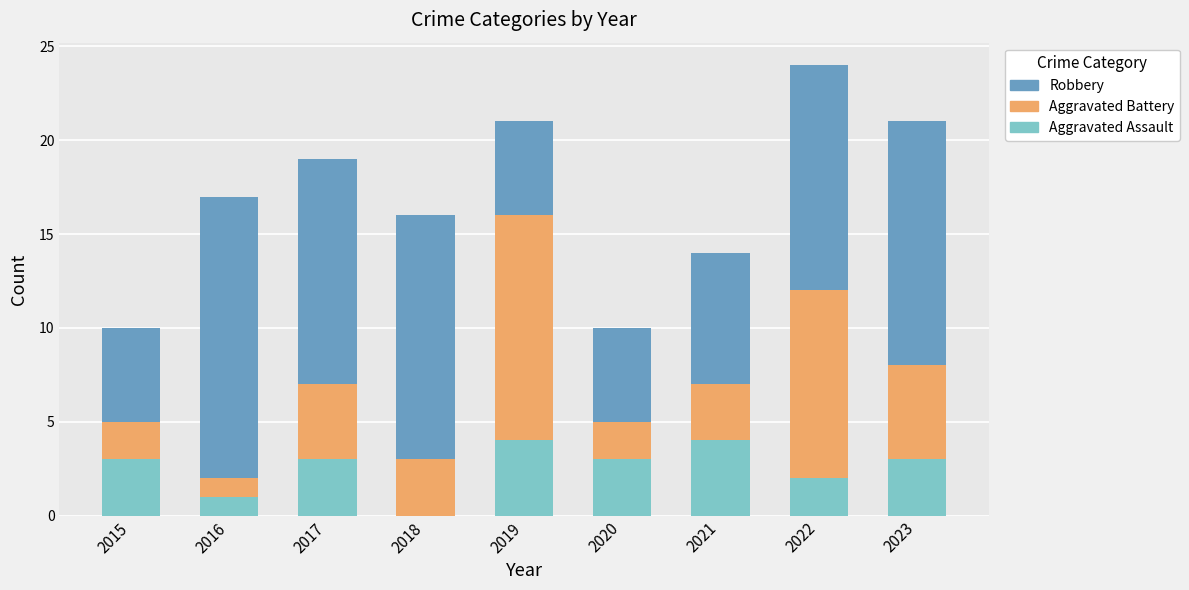

Is it true that Aggravated Assault equals 0 at 2016?

False